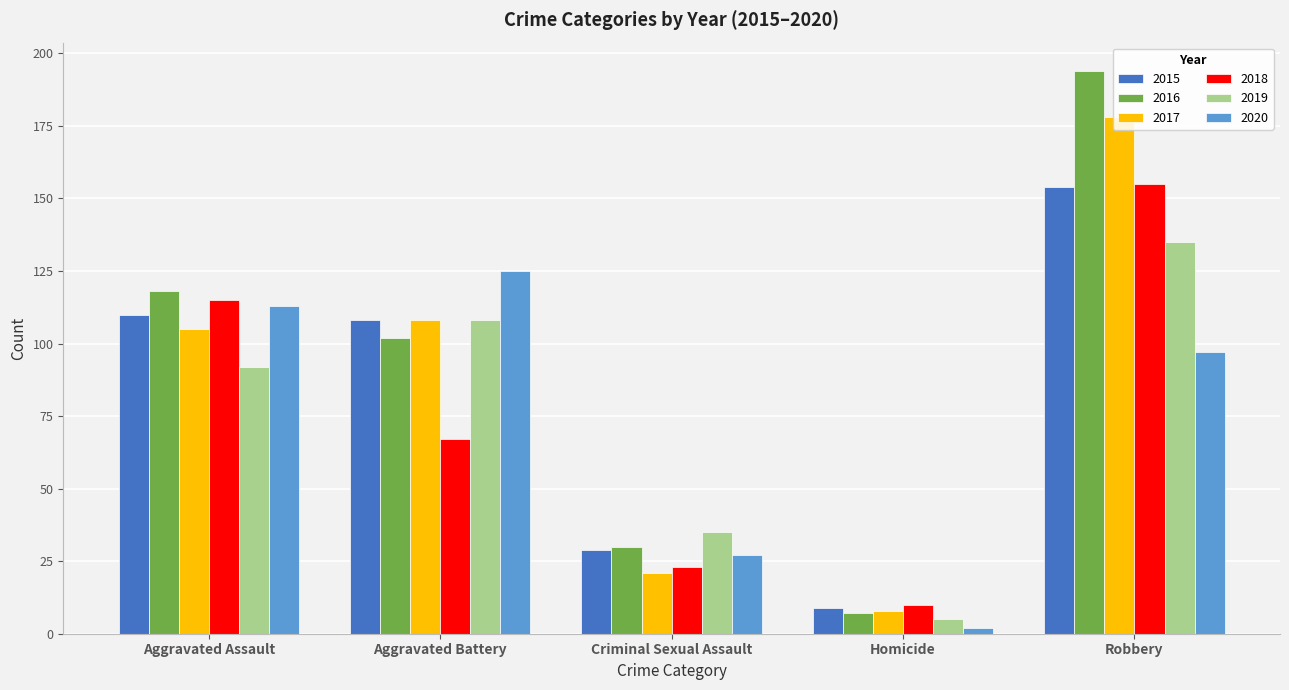

Which series changed the most between Aggravated Assault and Robbery?

2016